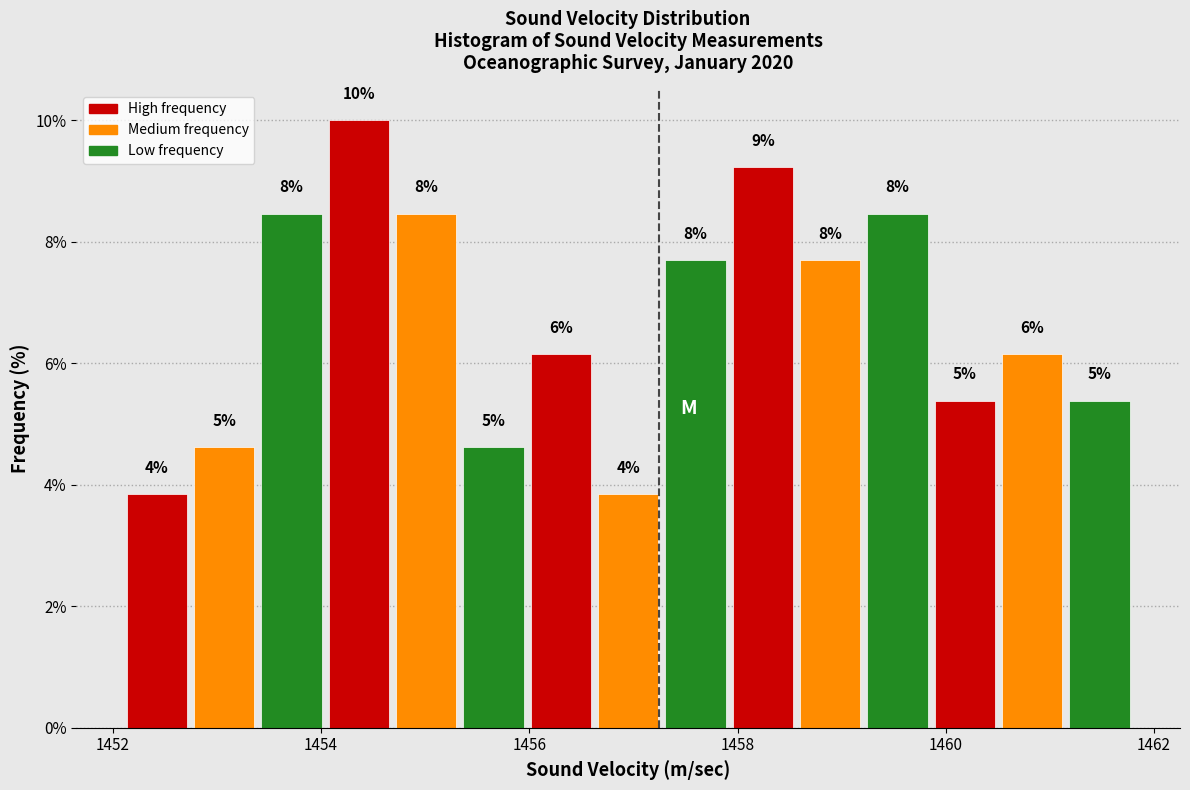

Around what value on the x-axis is the tallest bar? Give the approximate position of its centre, as read against the axis.

1454.4